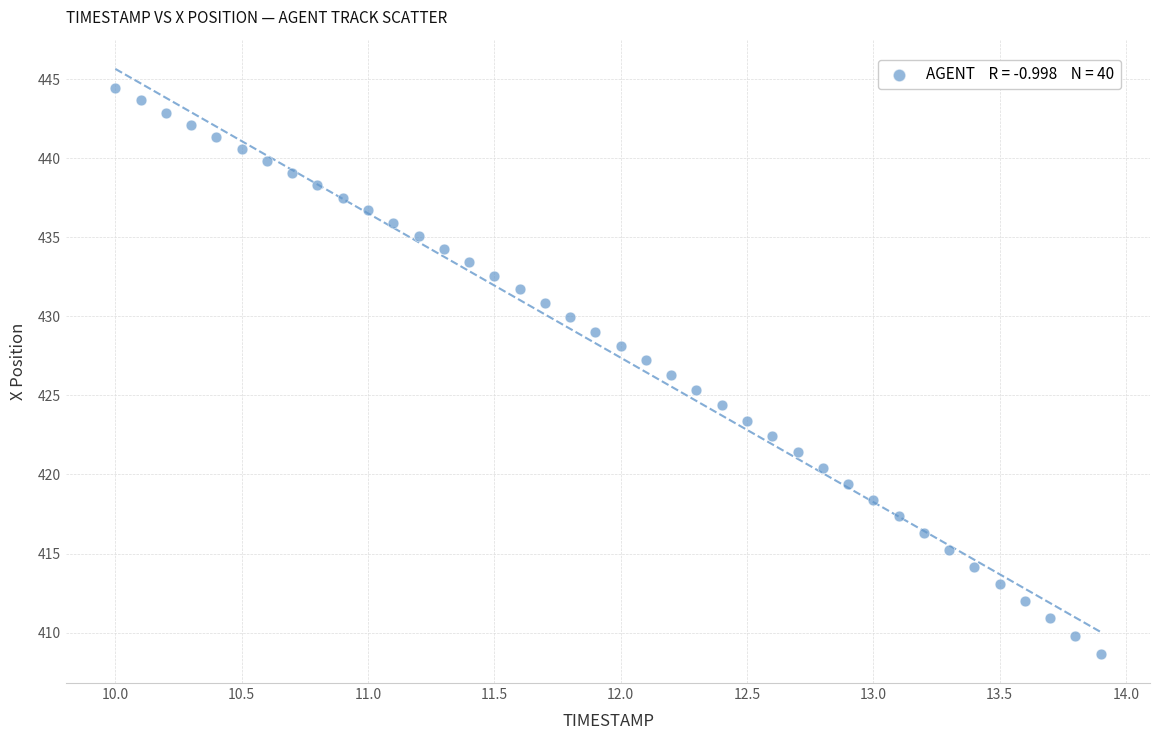

What is the range of Y values (max minus min)?

35.8